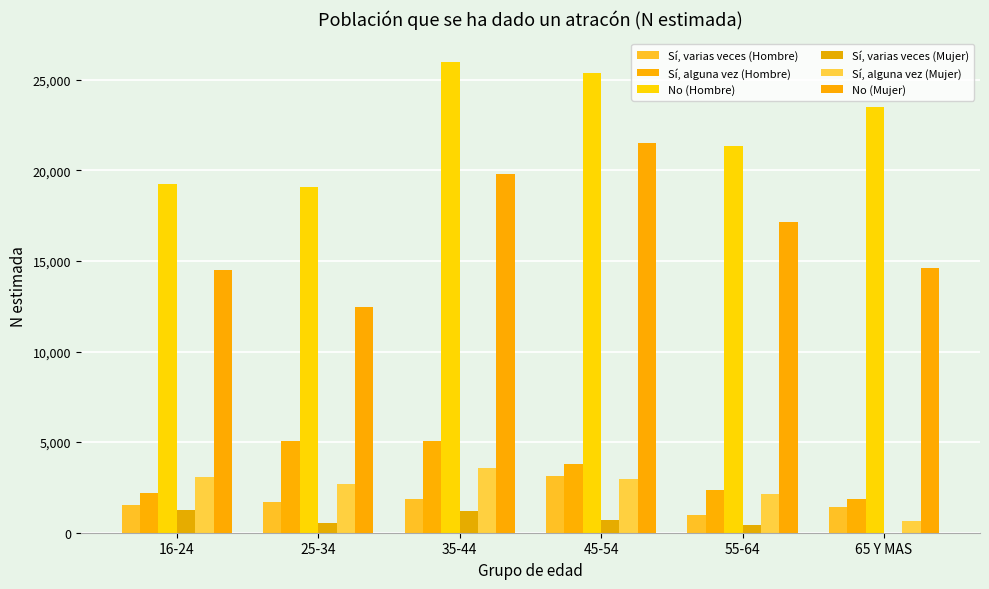

Which series has the widest spread of values?

No (Mujer)